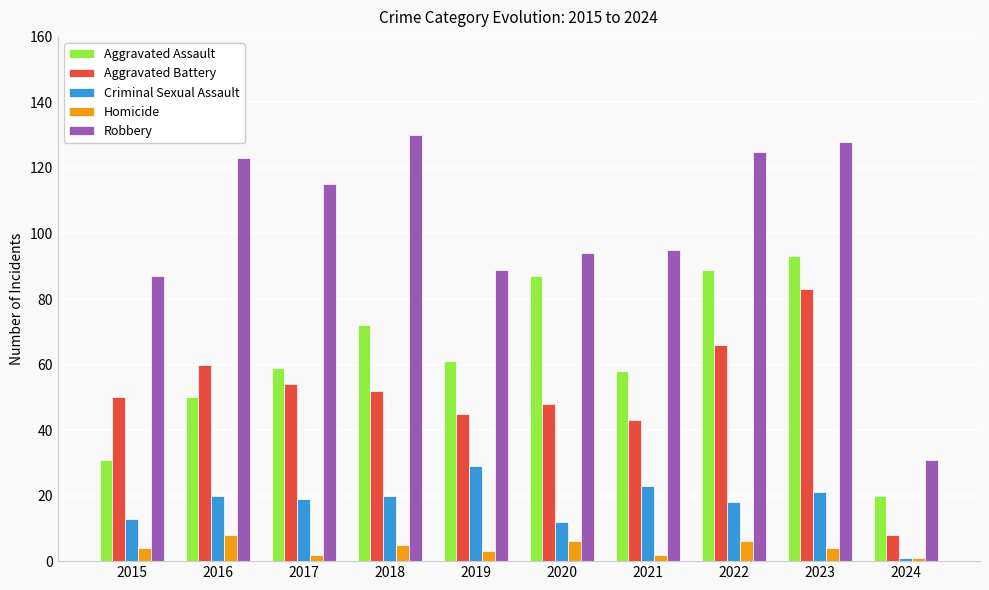

Is it true that Aggravated Battery equals 66 at 2022?

True